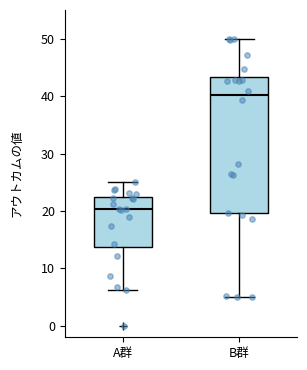

Which box has the highest median line?

B群